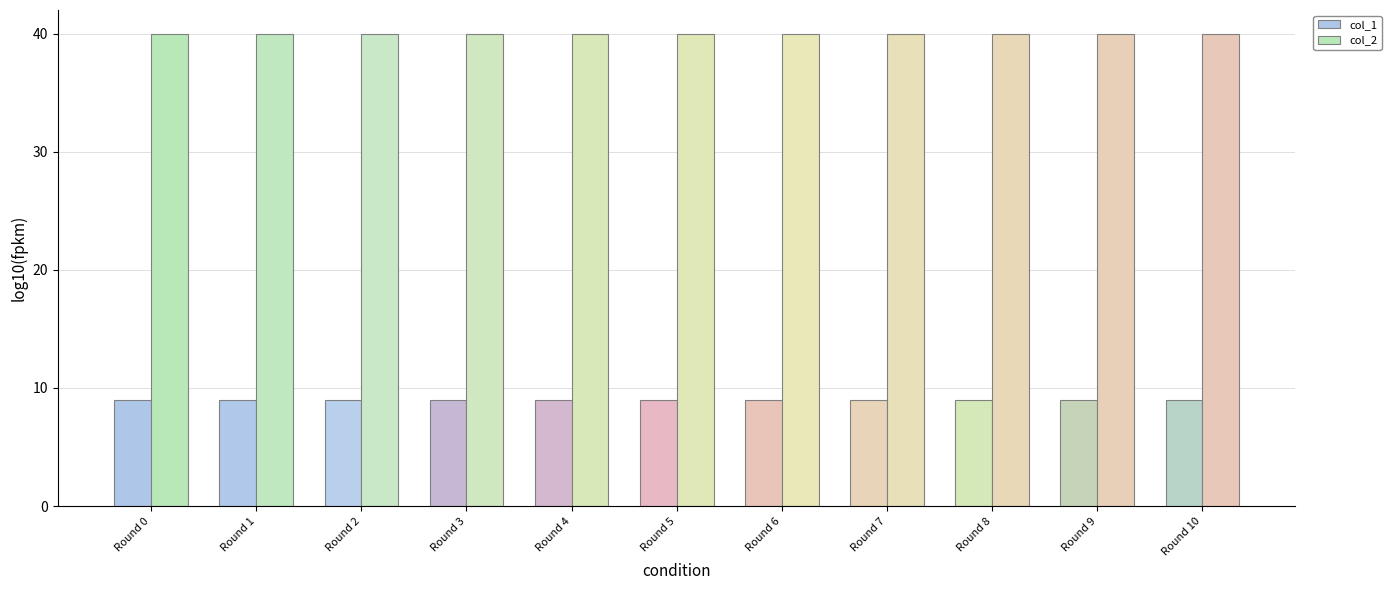

What is the value of the col_2 bar at the 2nd from the left?

40